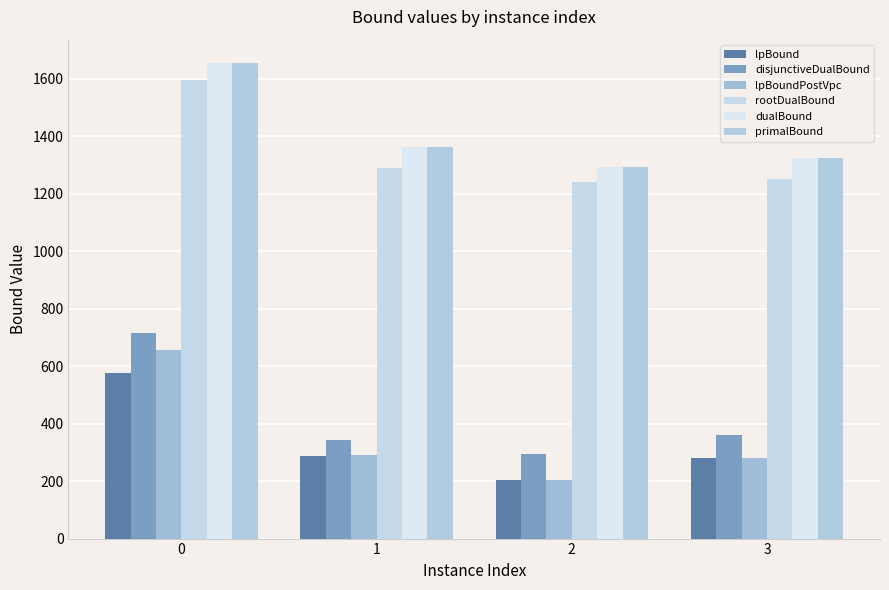

What is the total value across all series at 1?

4936.7